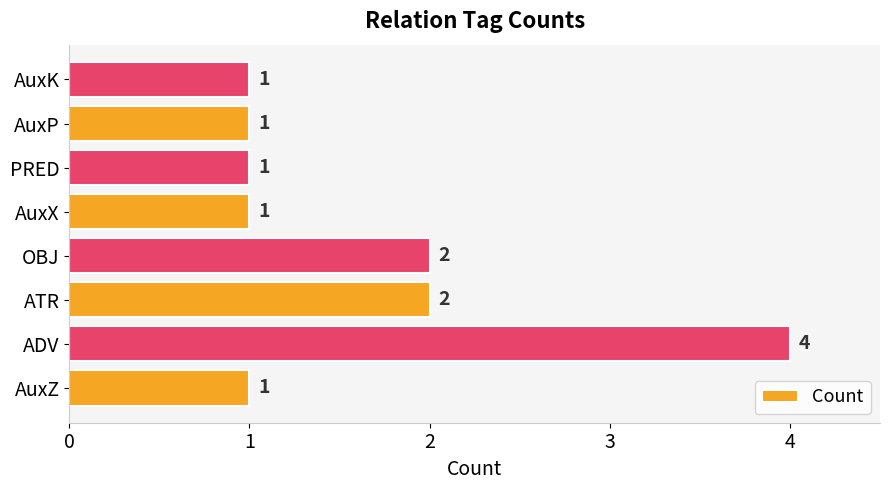

How many values are between 1 and 2?

7